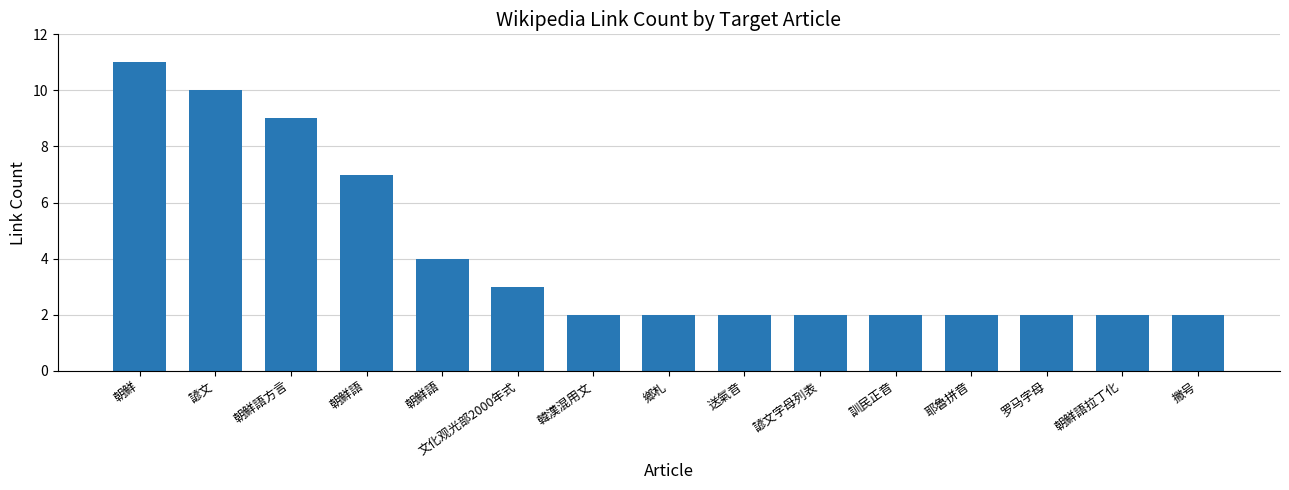

Count the values in the range 2 to 7.

12